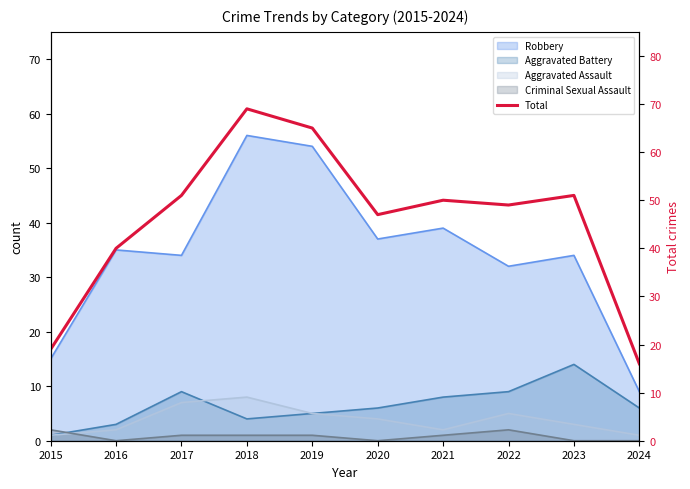

How many data points are above 50?

4